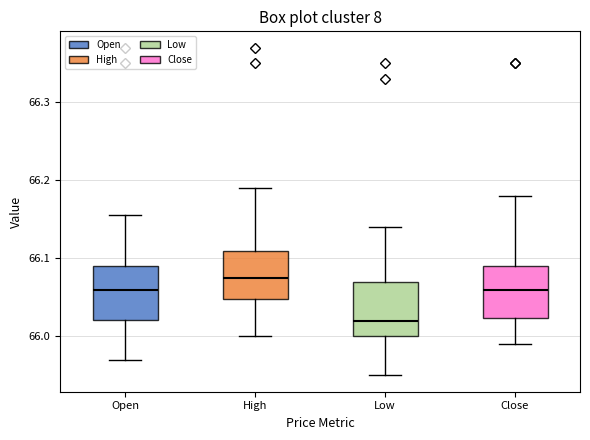

Which box has the highest median line?

High